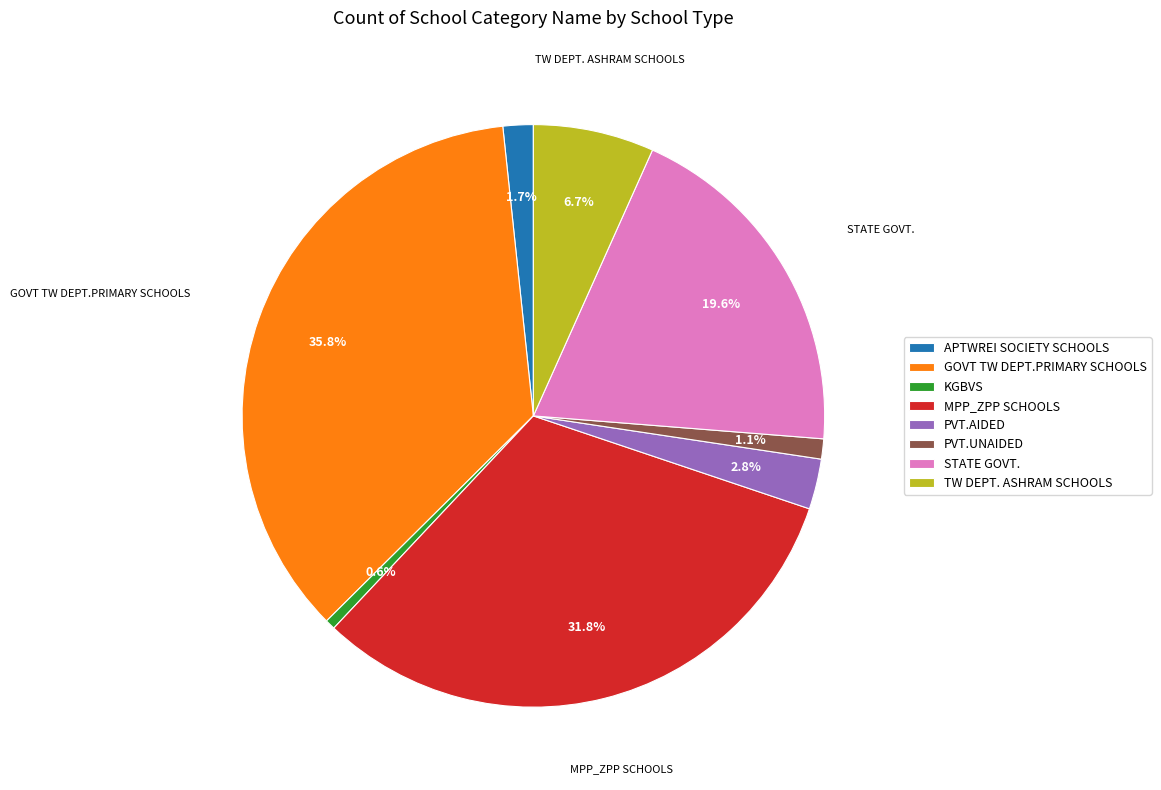

To the nearest percent, what is the difference between the largest and smallest slice percentages?

35%